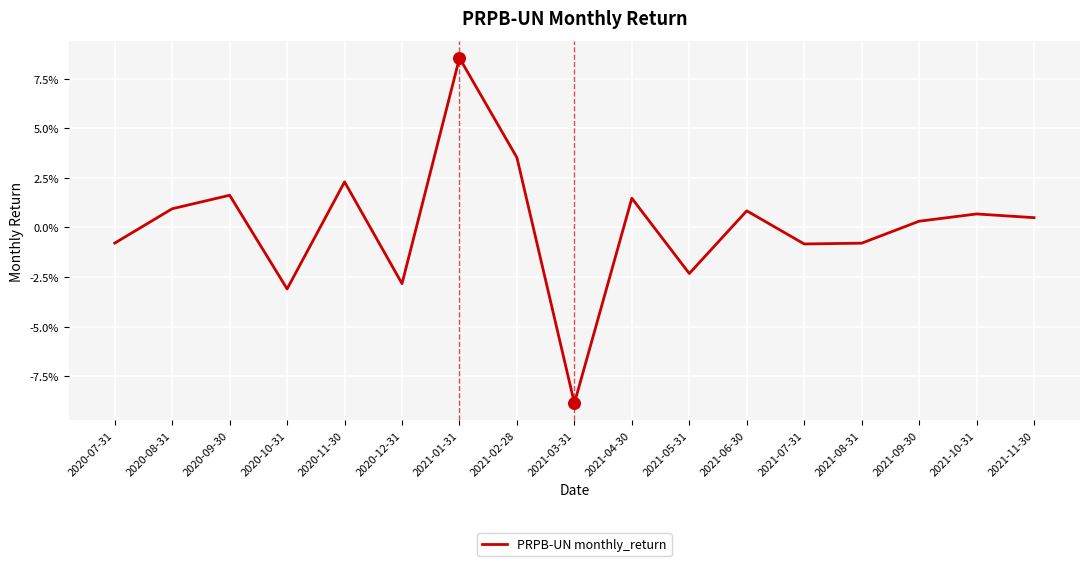

Does the chart have visible grid lines?

Yes